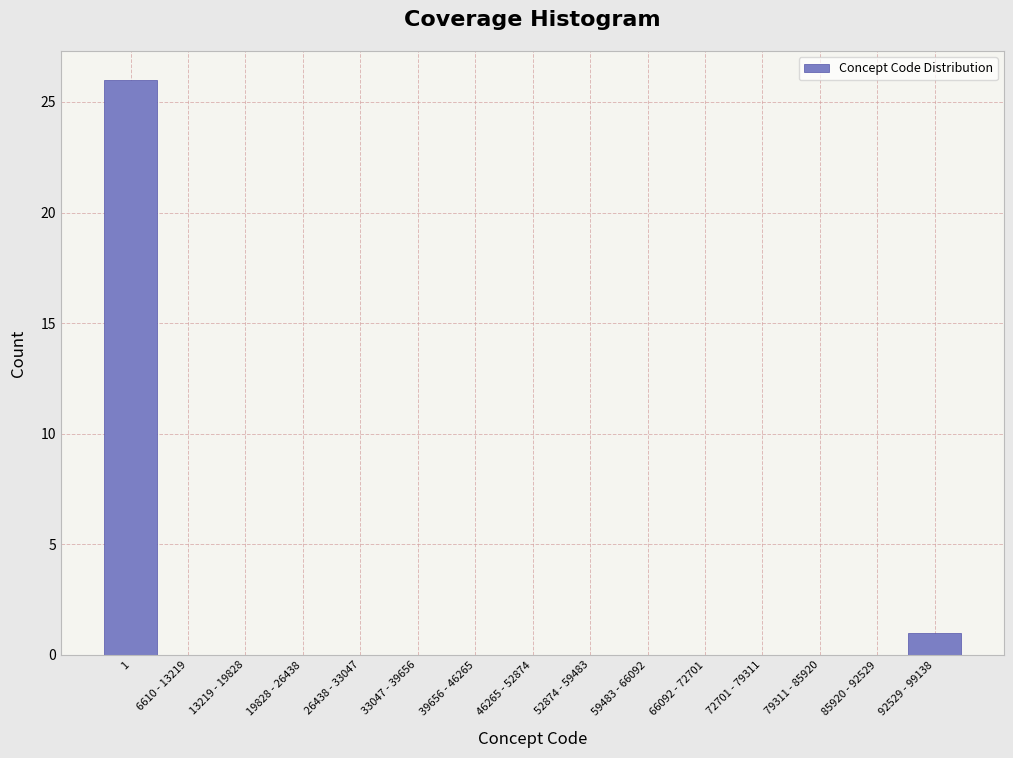

Reading right to left, what are all the values shown in this chart?

92529 - 99138=1	85920 - 92529=0	79311 - 85920=0	72701 - 79311=0	66092 - 72701=0	59483 - 66092=0	52874 - 59483=0	46265 - 52874=0	39656 - 46265=0	33047 - 39656=0	26438 - 33047=0	19828 - 26438=0	13219 - 19828=0	6610 - 13219=0	1=26